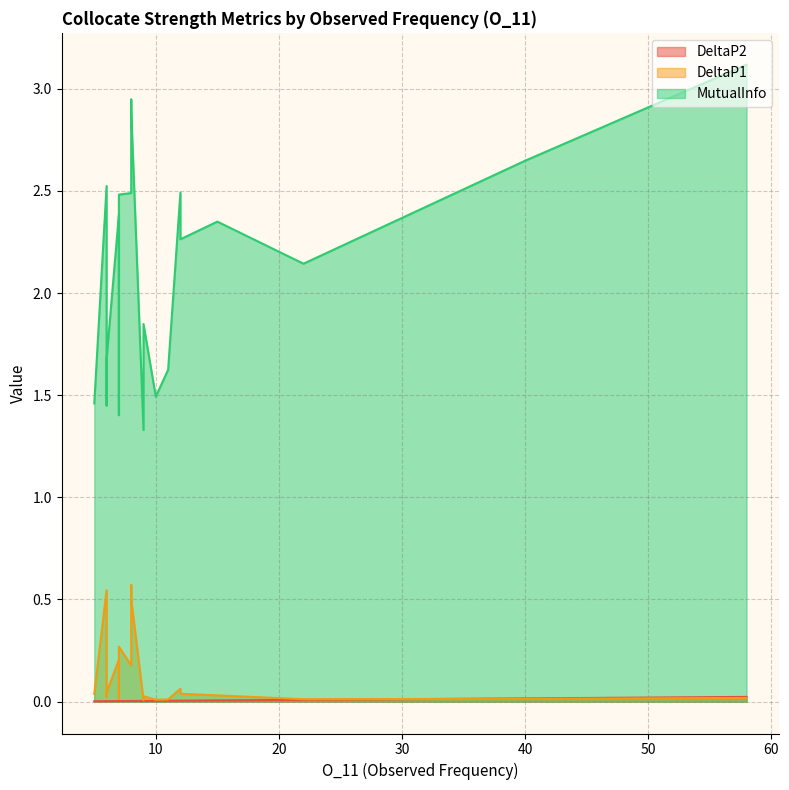

How many lines are shown in the chart?

3